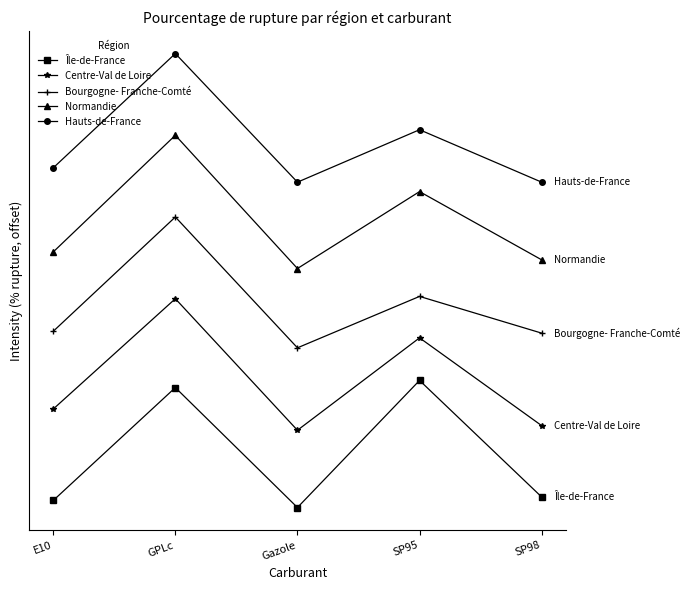

True or false: Île-de-France and Centre-Val de Loire cross at least once.

False